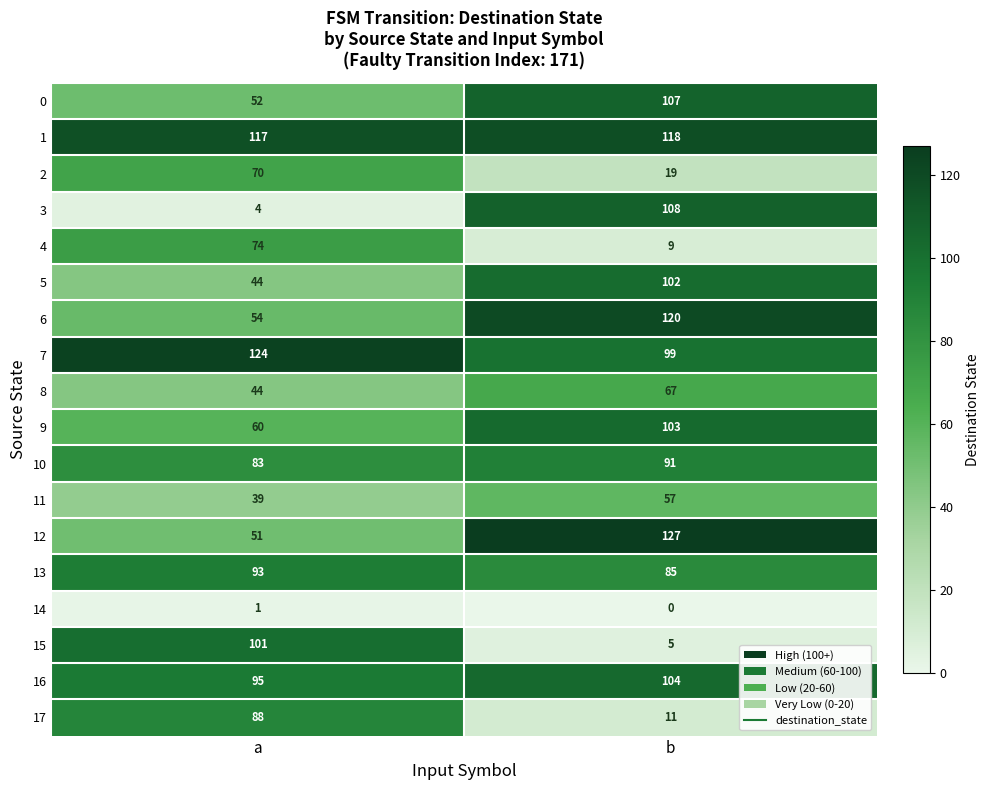

At b, list the series in order from smallest to largest.

14, 15, 4, 17, 2, 11, 8, 13, 10, 7, 5, 9, 16, 0, 3, 1, 6, 12